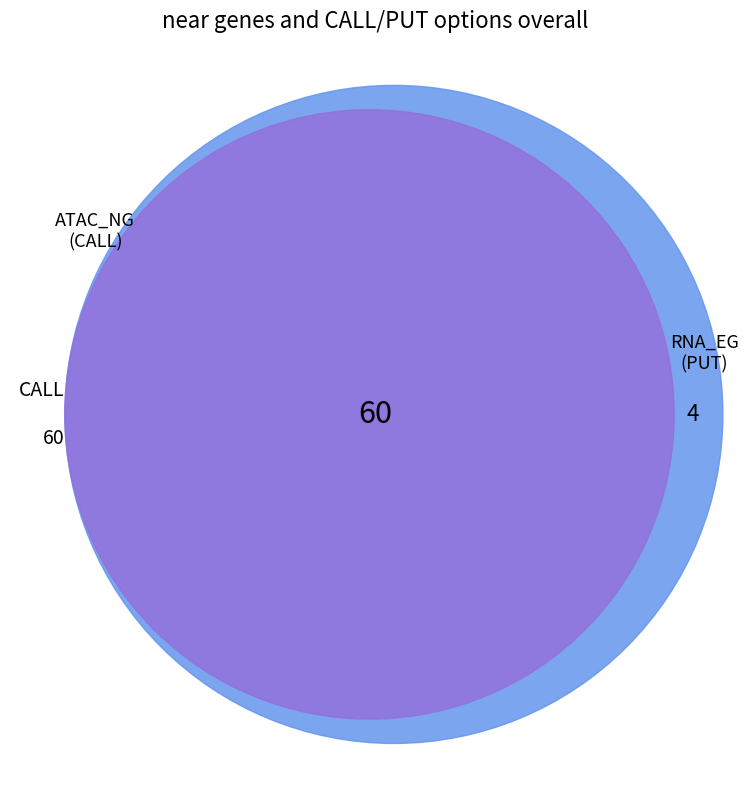

Is it true that CALL is 72% of the pie?

False